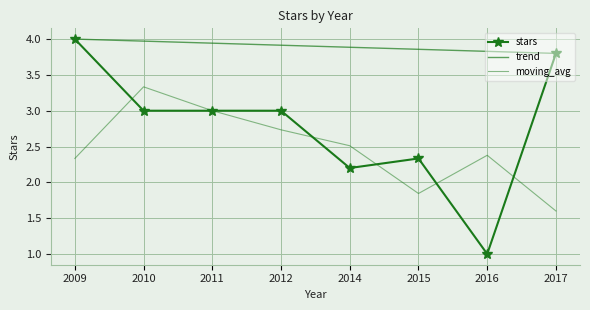

Which category has the lowest value in the stars series?

2016